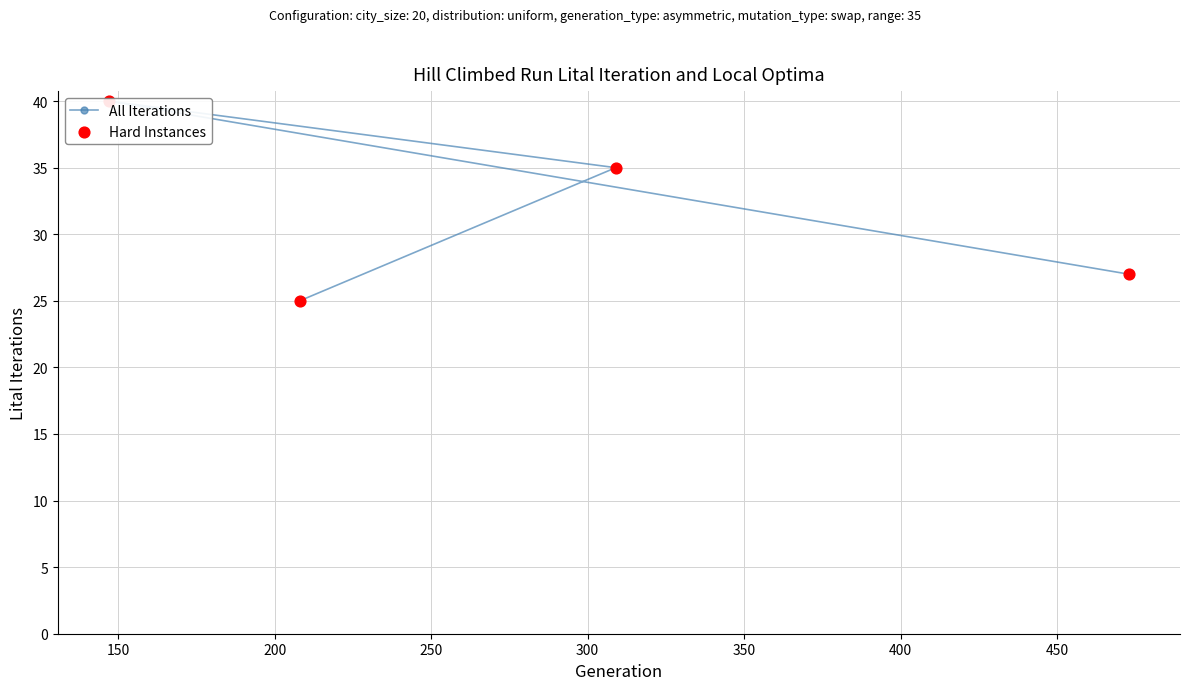

At how many categories does at least one series exceed 28?

2